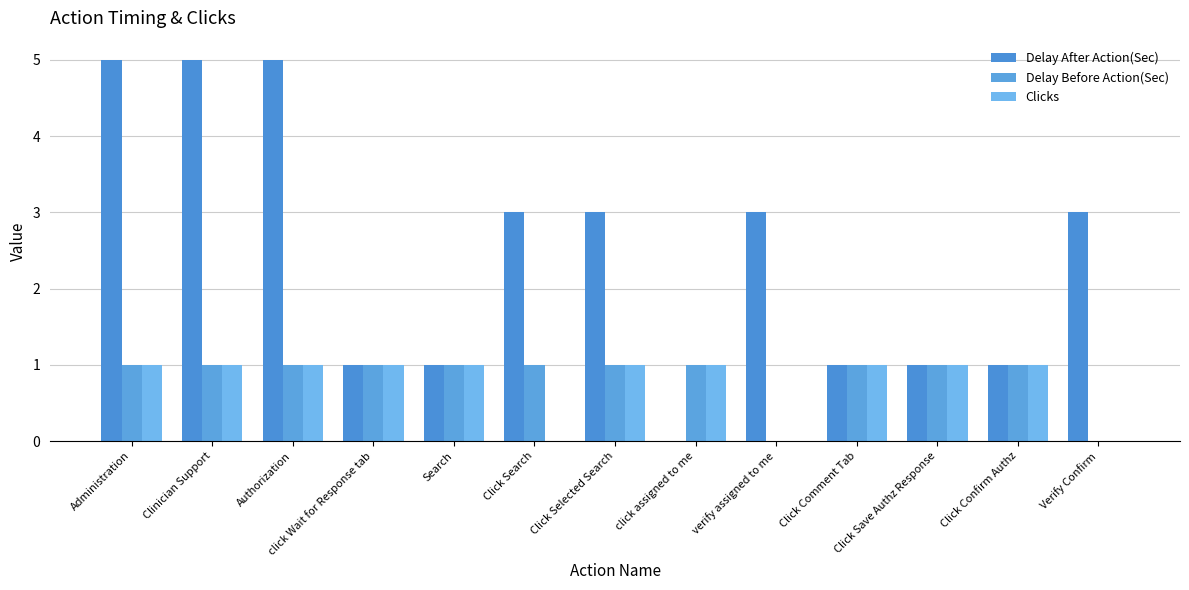

Count the number of categories in the chart.

13